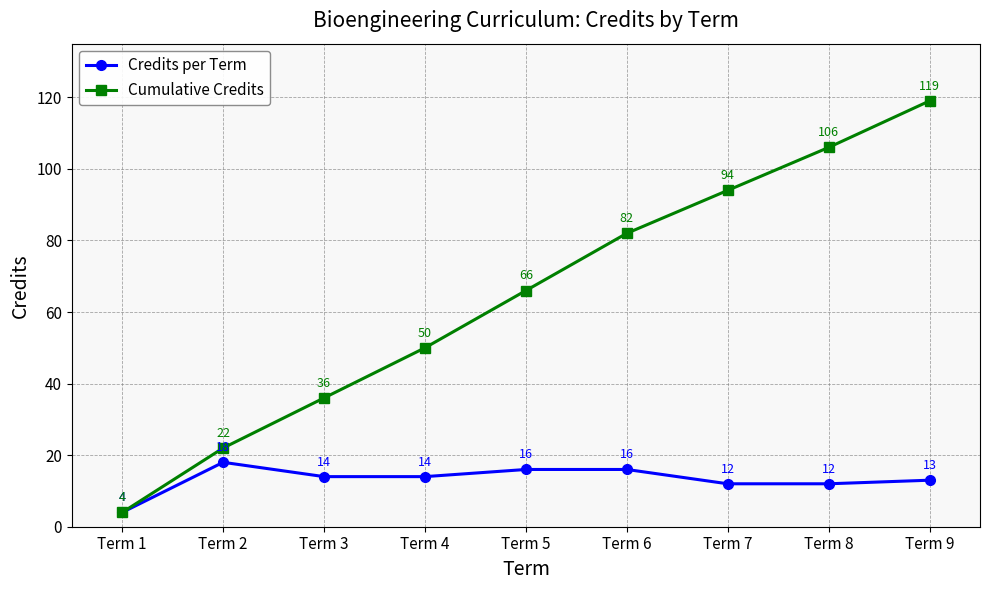

What is the minimum value shown in the chart?

4